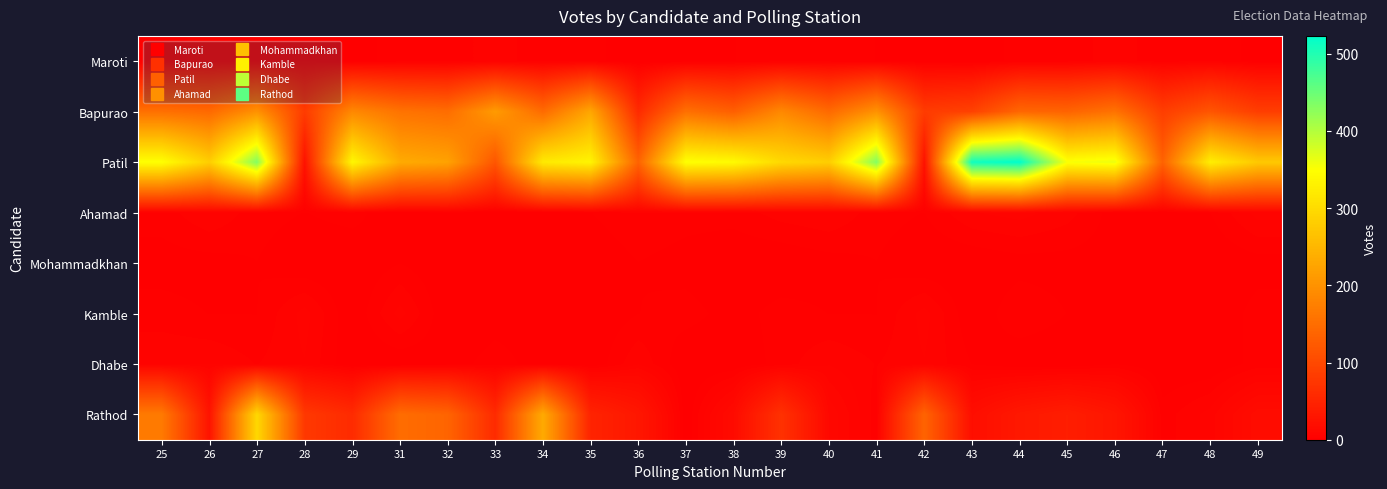

List the series in order of their peak value, lowest first.

Mohammadkhan, Maroti, Dhabe, Ahamad, Kamble, Bapurao, Rathod, Patil